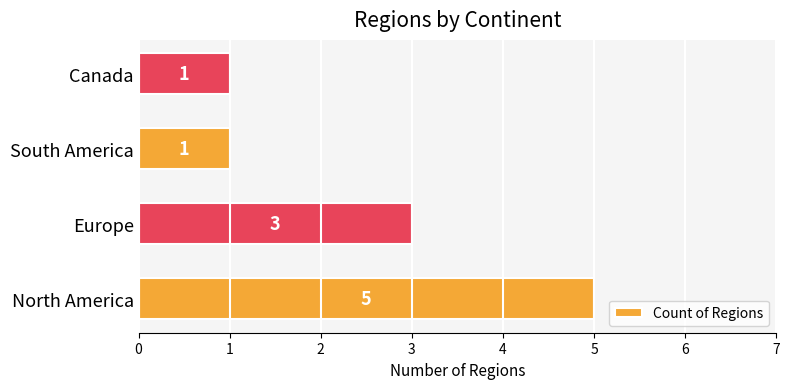

What is the difference between the values at North America and South America?

4